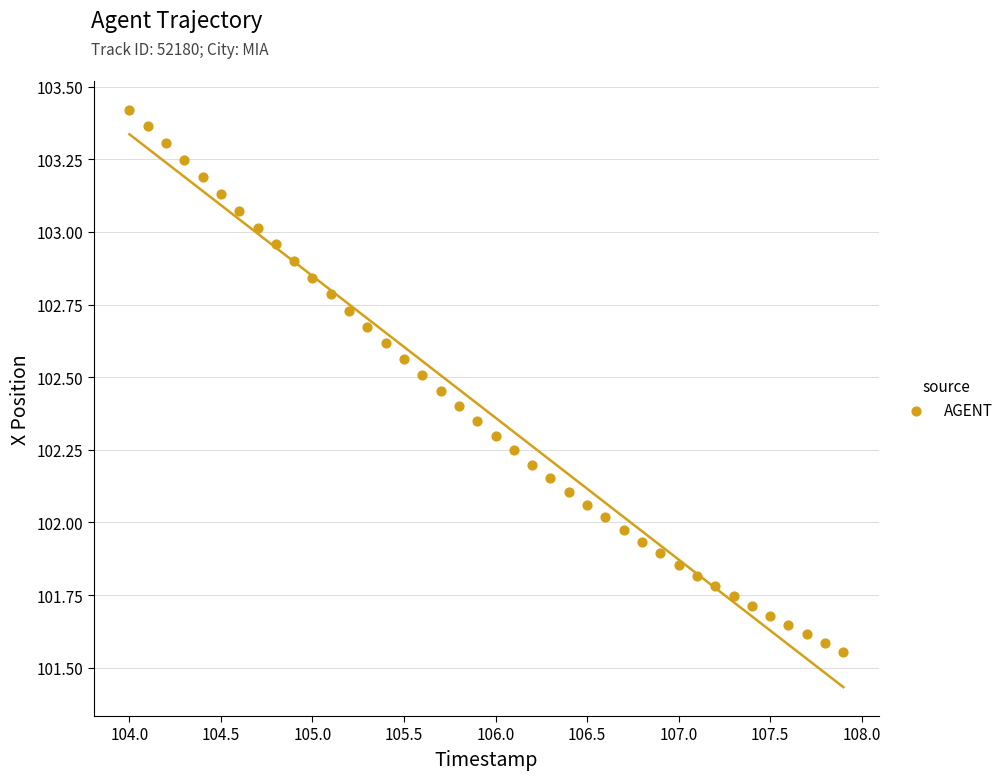

What is the range of Y values (max minus min)?

1.9